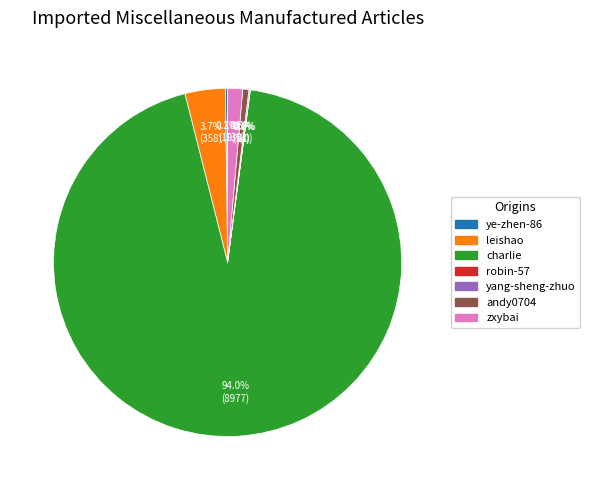

Which slice is the largest?

charlie